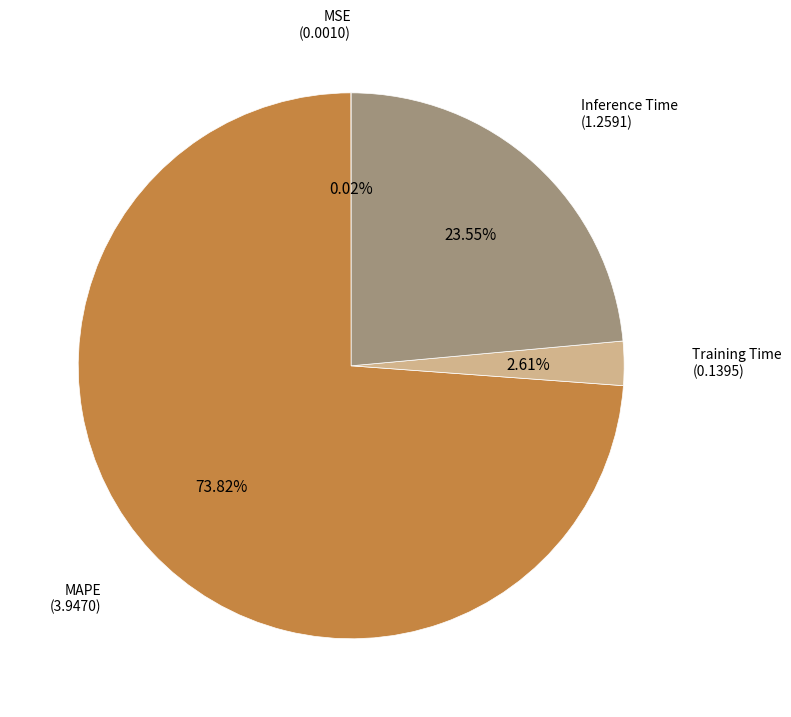

Is there any slice that represents more than half of the pie?

Yes